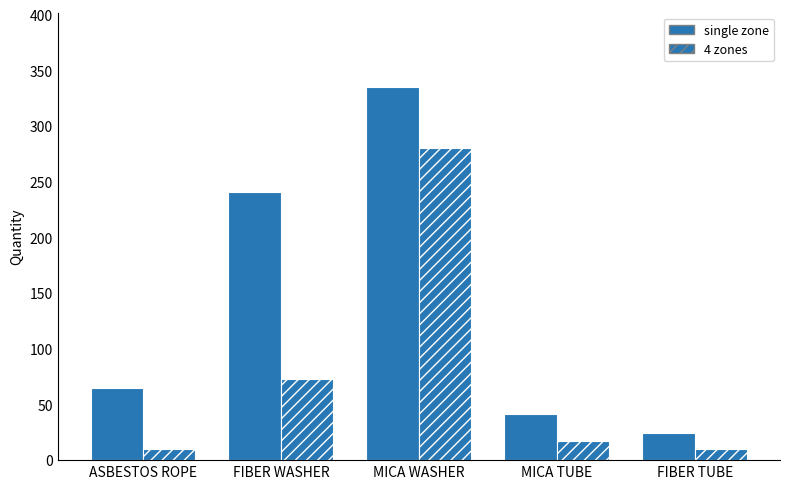

Which series has the widest spread of values?

single zone